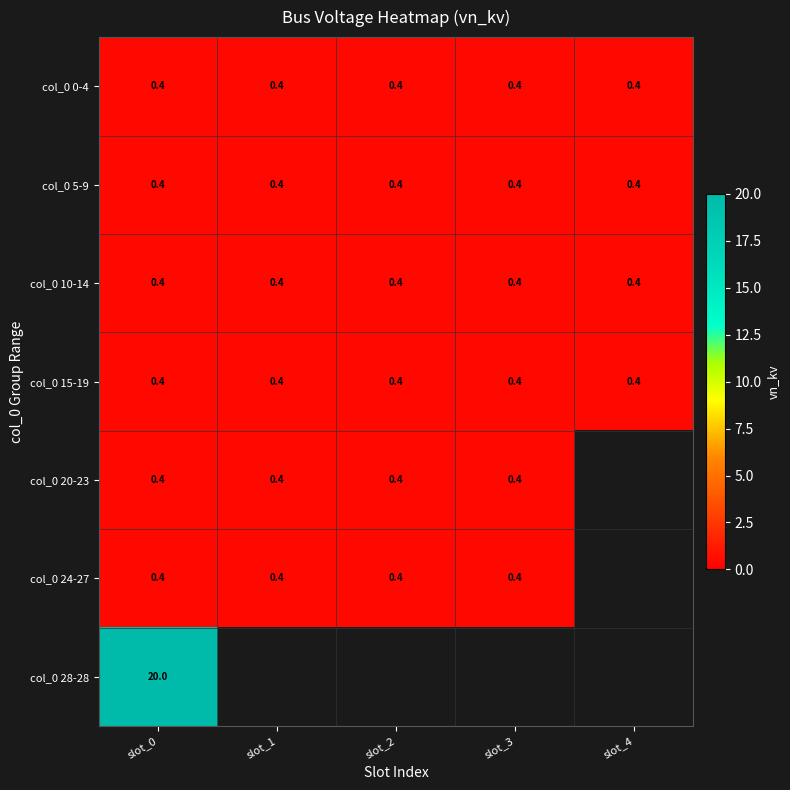

What is the smallest value displayed?

0.4